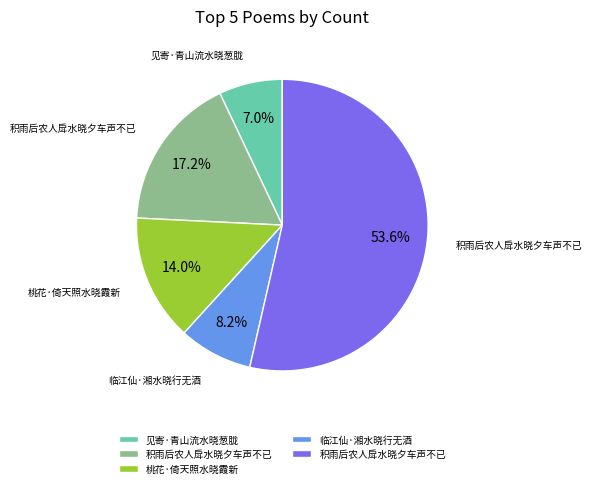

Does any single category account for the majority?

Yes